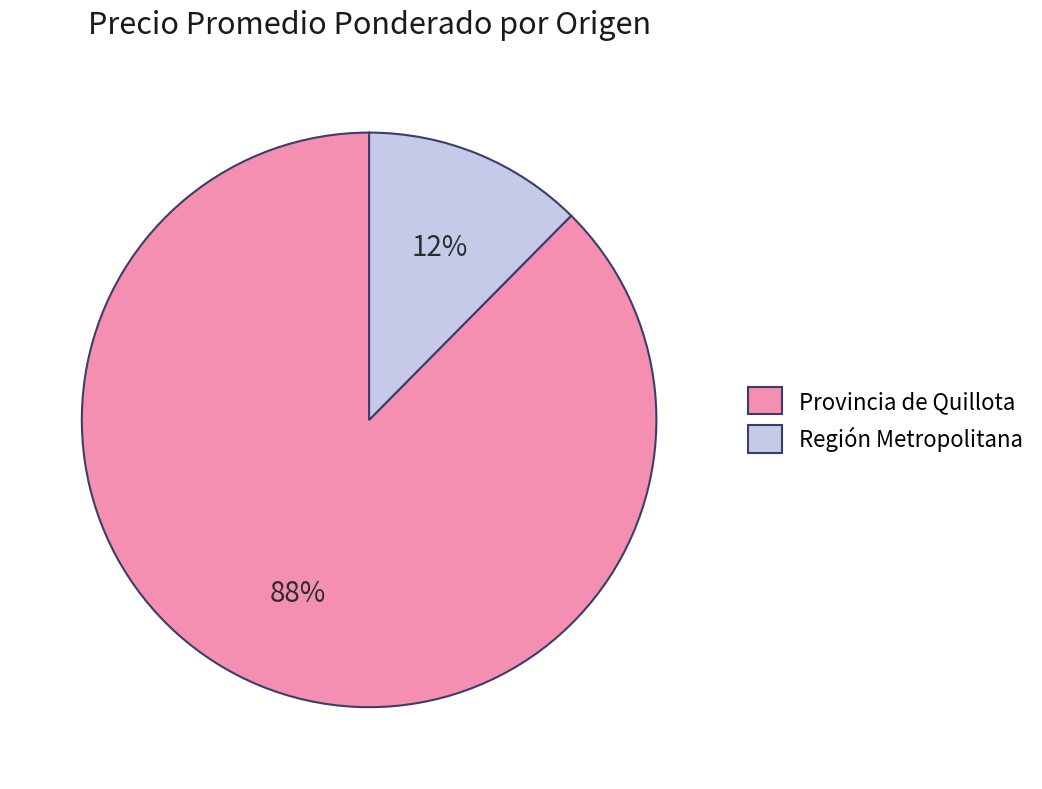

Count the number of slices in the pie.

2